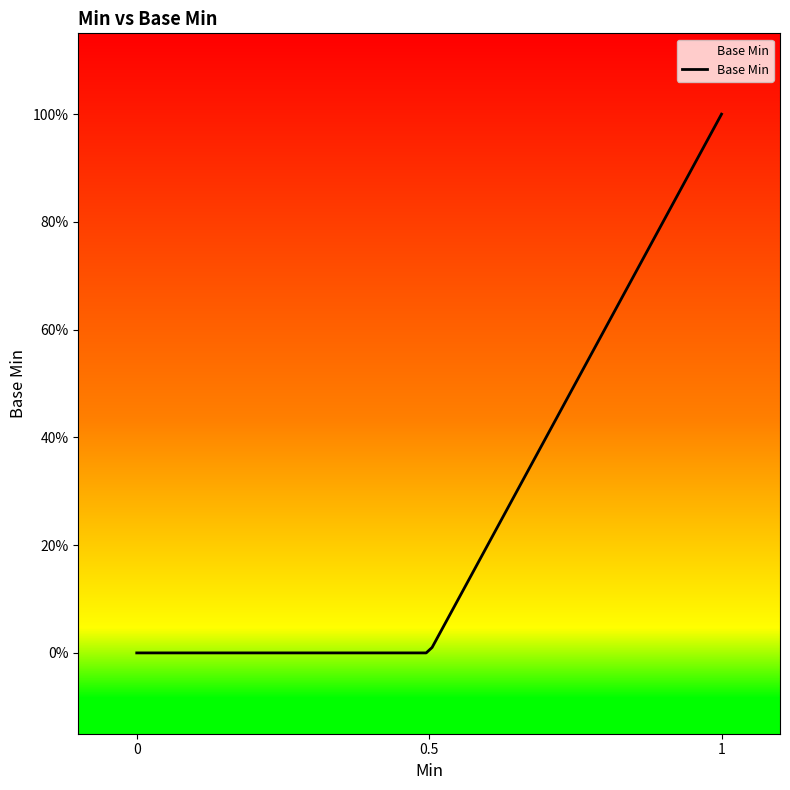

Does the chart display data point markers on the line(s)?

No